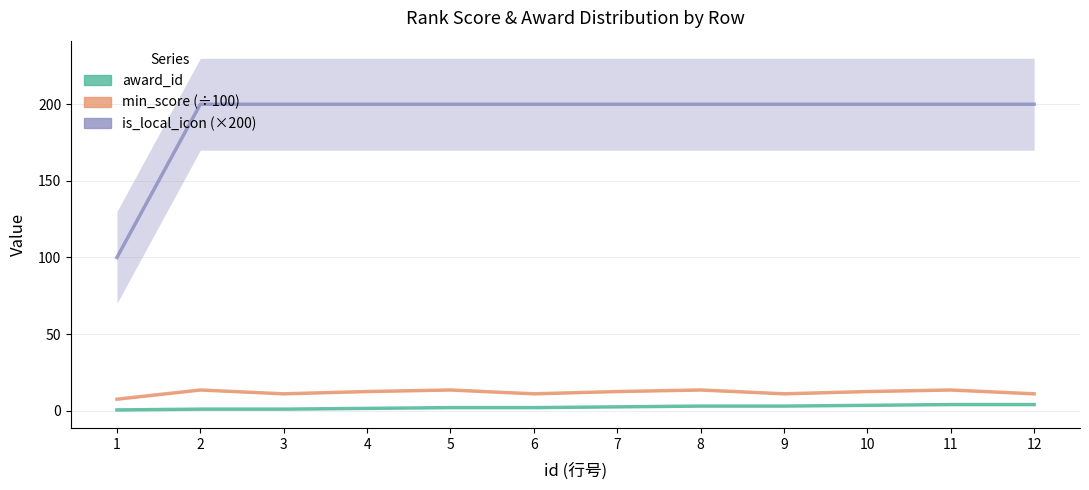

True or false: award_id and is_local_icon (×200) intersect in this chart.

False